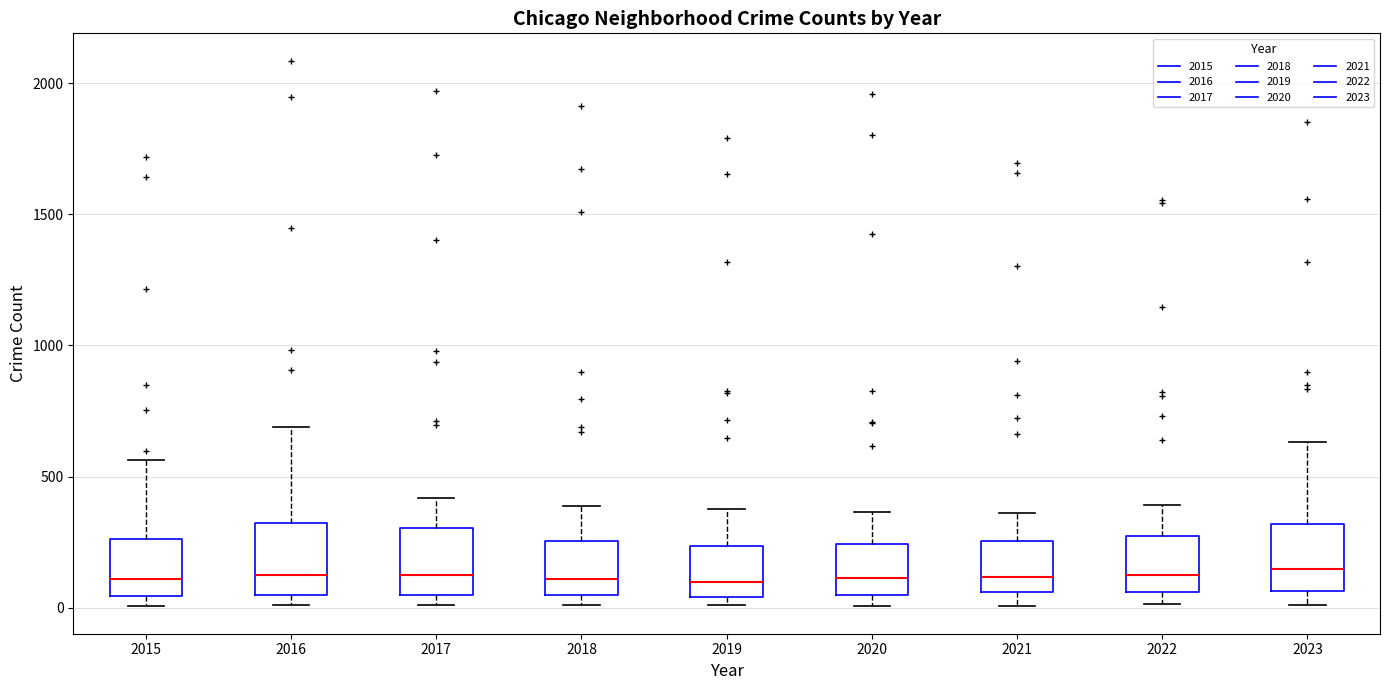

Where does the upper whisker of the box at x = 2018 end on the y-axis? The values are not printed on the chart, so give them approximately, as read against the axis.

400